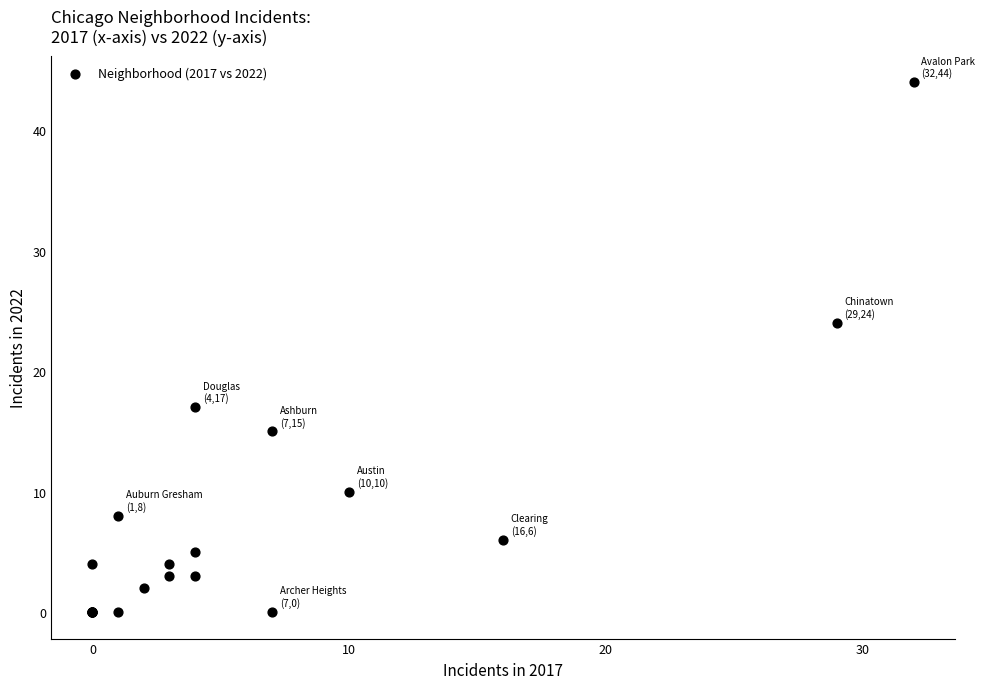

What Y value in the scatter plot is closest to 22?

24